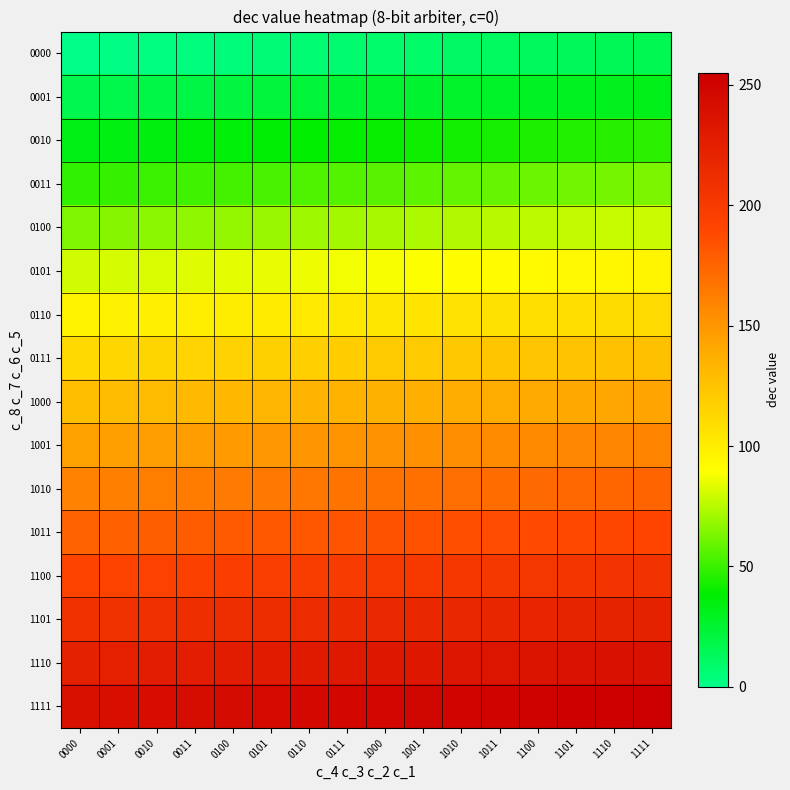

Rank the series at 1001 from lowest to highest value.

0000, 0001, 0010, 0011, 0100, 0101, 0110, 0111, 1000, 1001, 1010, 1011, 1100, 1101, 1110, 1111